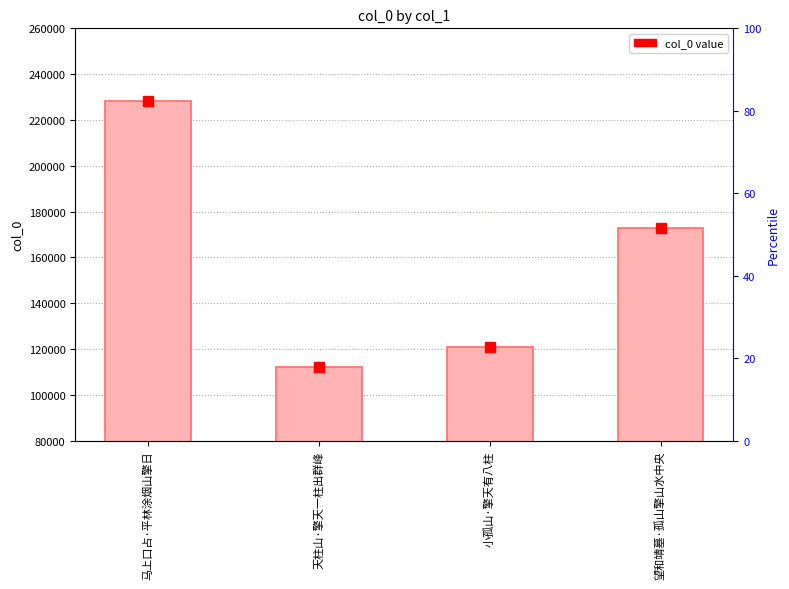

What is the maximum value shown in the chart?

228483